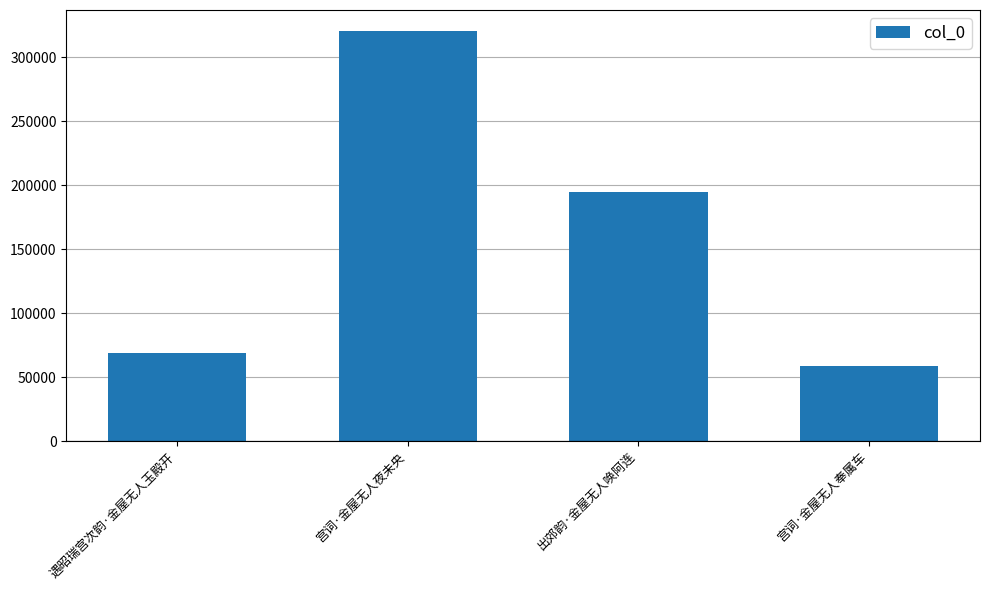

Rank the categories by value from lowest to highest.

宫词·金屋无人奉属车, 遇昭瑞宫次韵·金屋无人玉殿开, 出郊韵·金屋无人唤阿连, 宫词·金屋无人夜未央